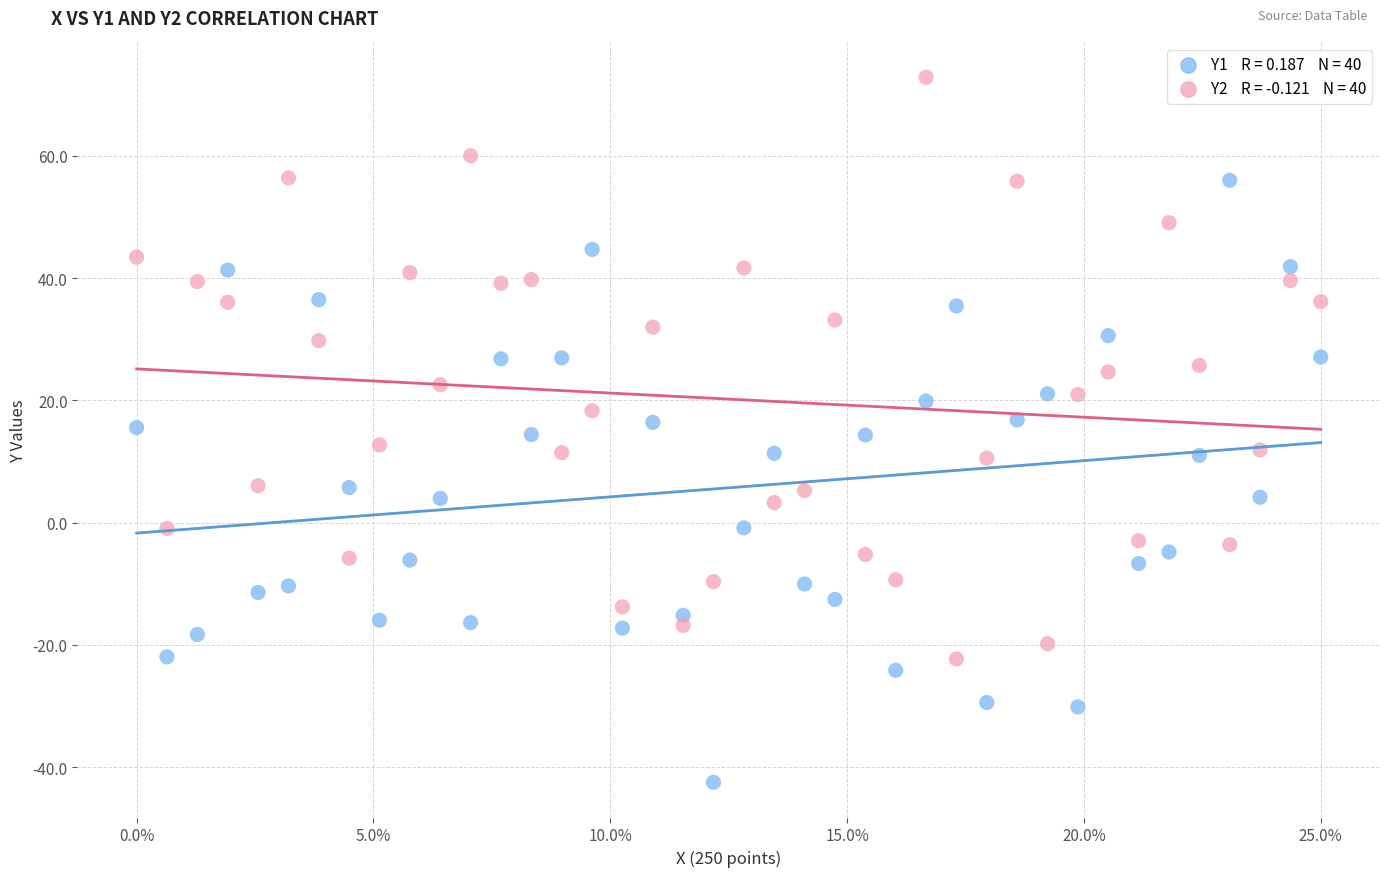

Across all data points, what is the range of Y values (max minus min)?

115.3